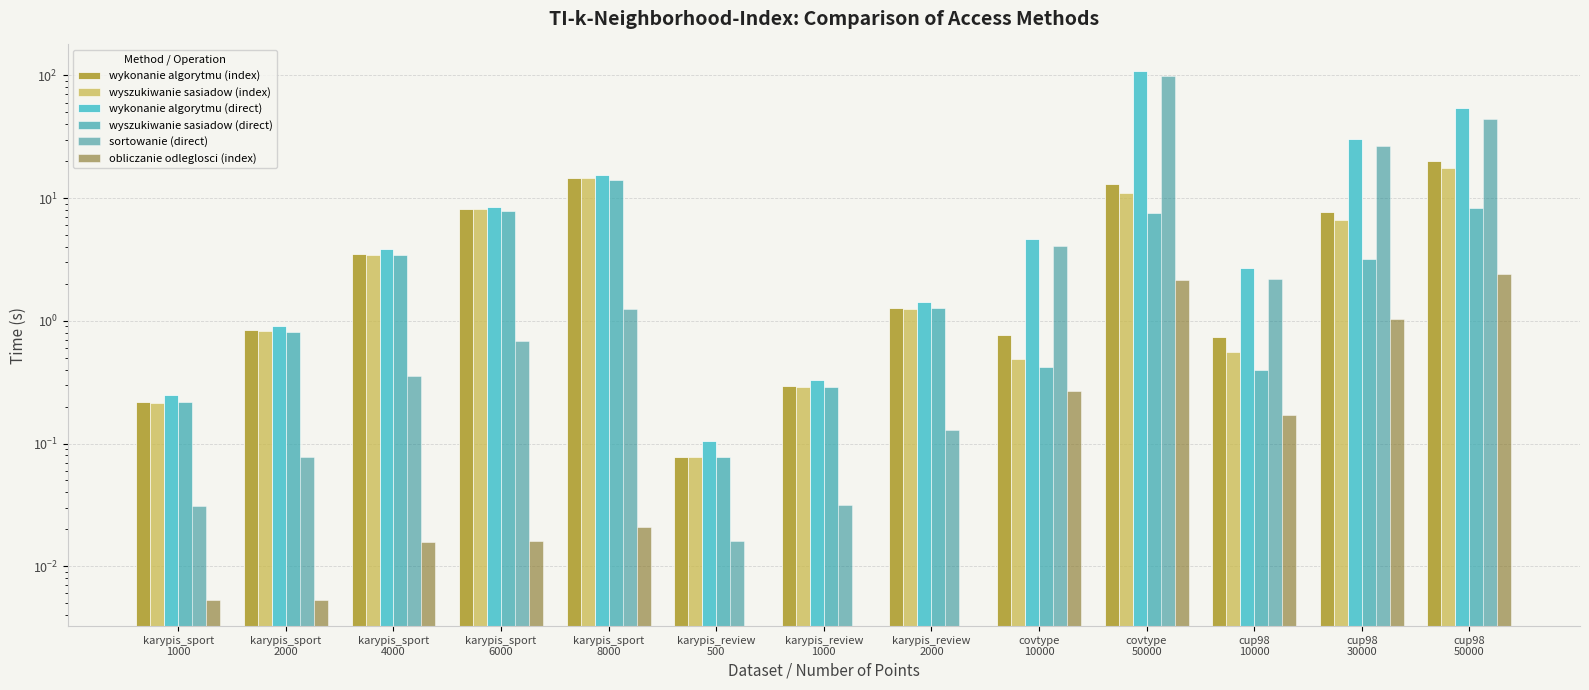

The wykonanie algorytmu (index) series shows 3.5 at karypis_sport
4000. True or false?

True